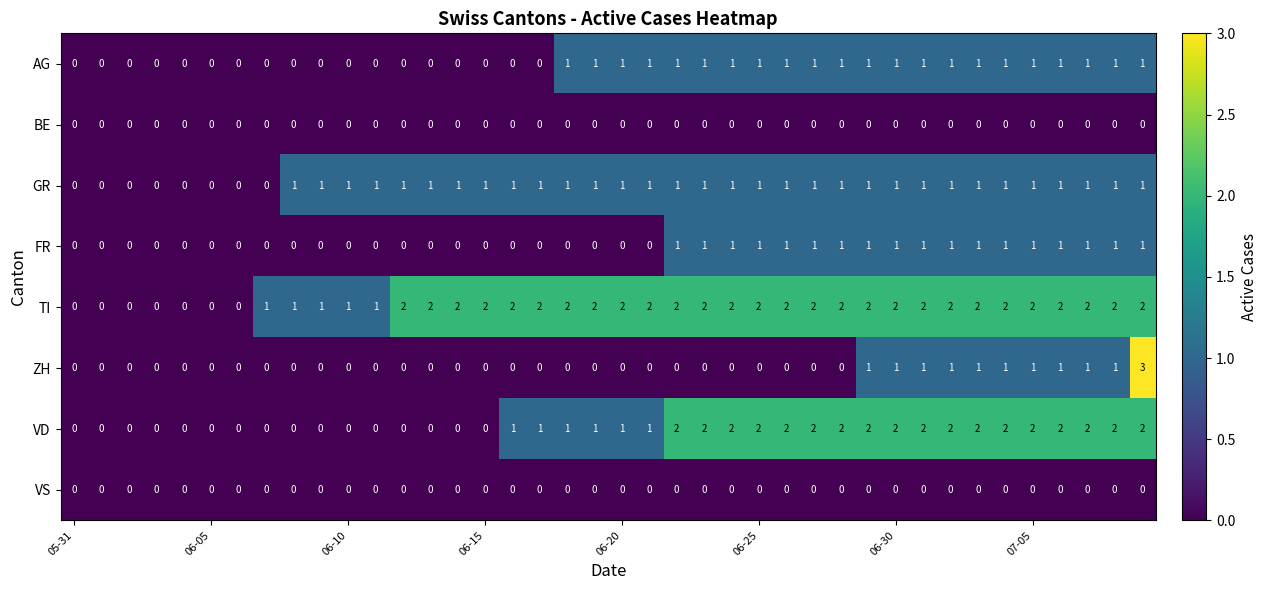

How many VD values are between 0 and 2?

40